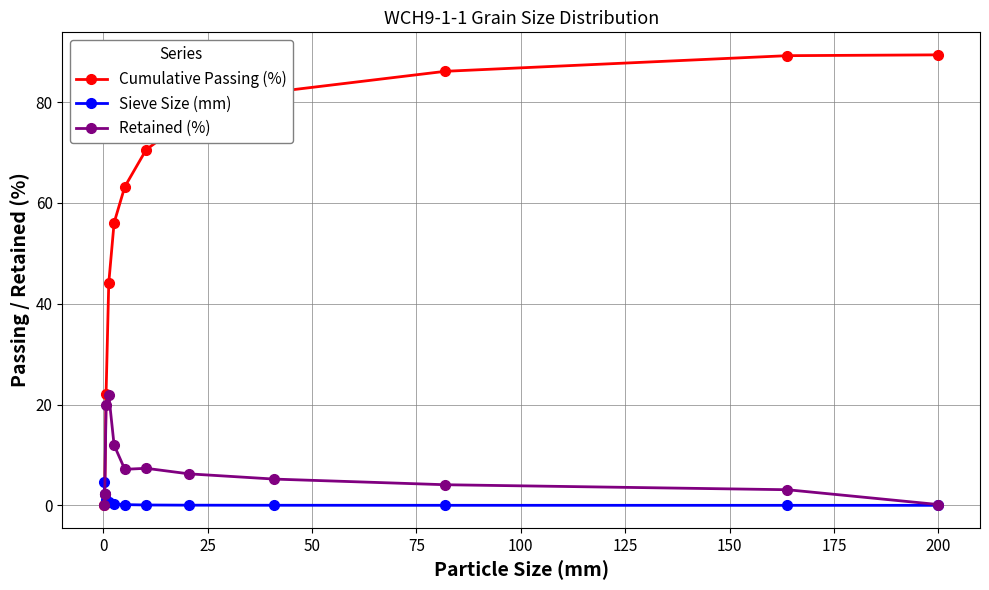

Which series has the widest spread of values?

Cumulative Passing (%)